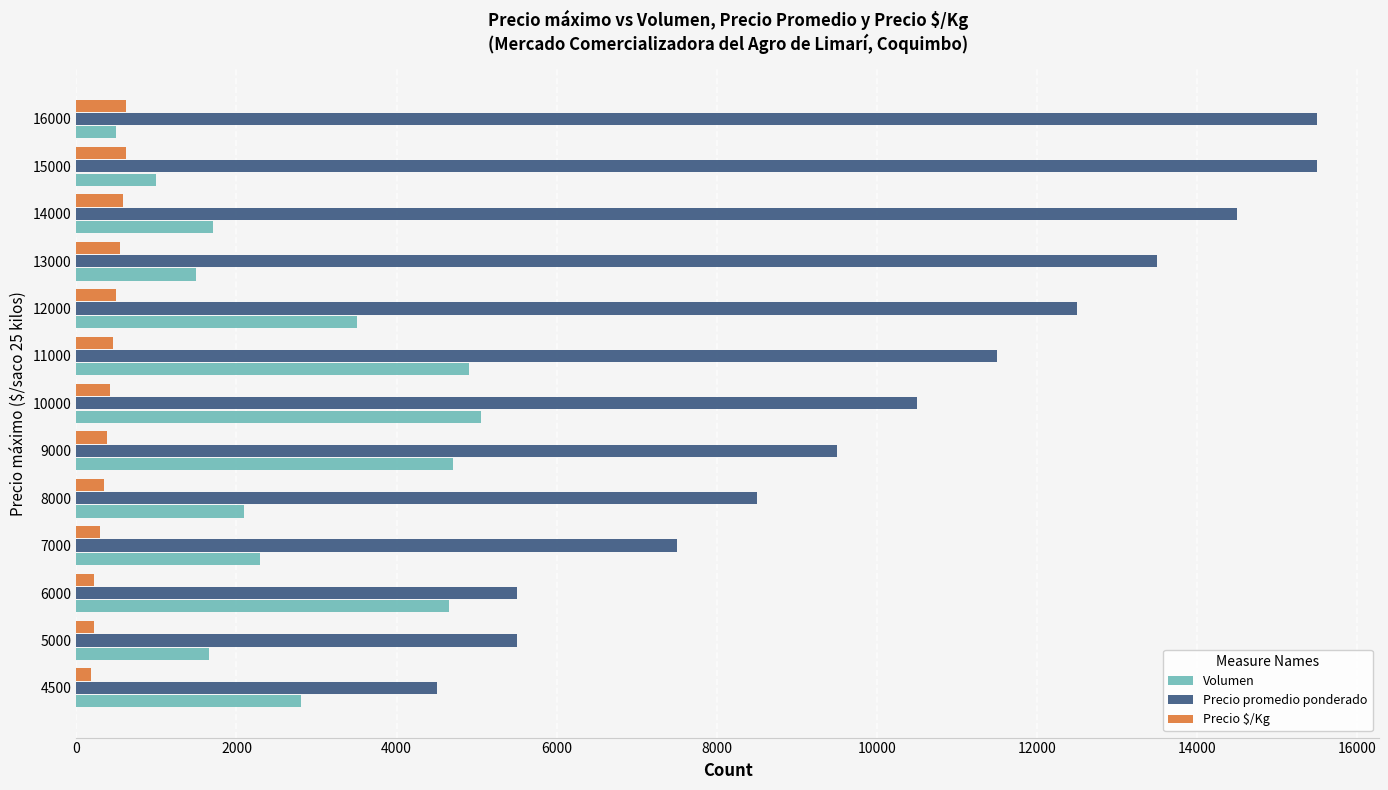

True or false: Volumen has a value of 2100 at 8000.

True